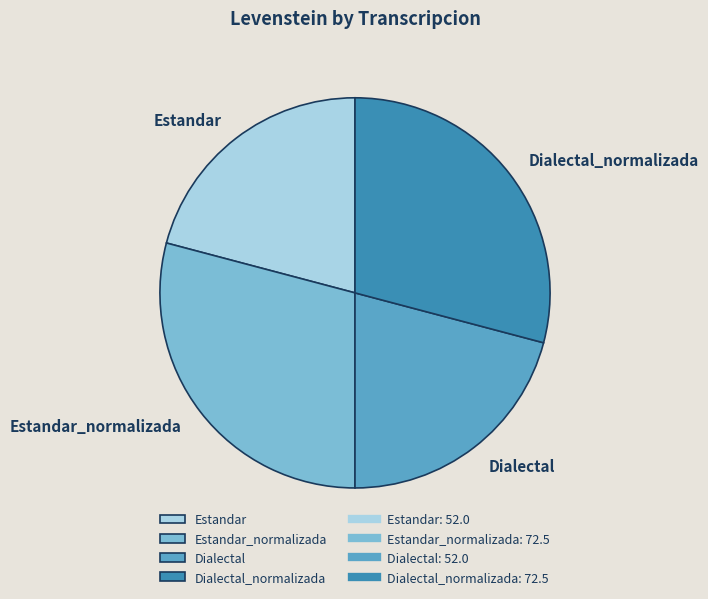

What is the ratio of the value at Dialectal_normalizada to the value at Estandar?

1.4